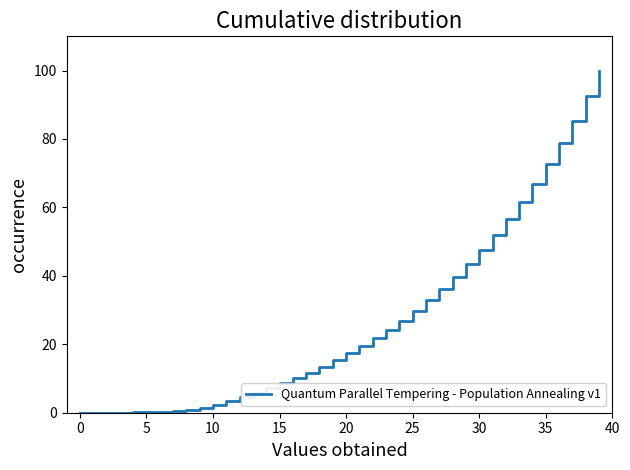

What is the difference between the maximum and minimum values?

100.0